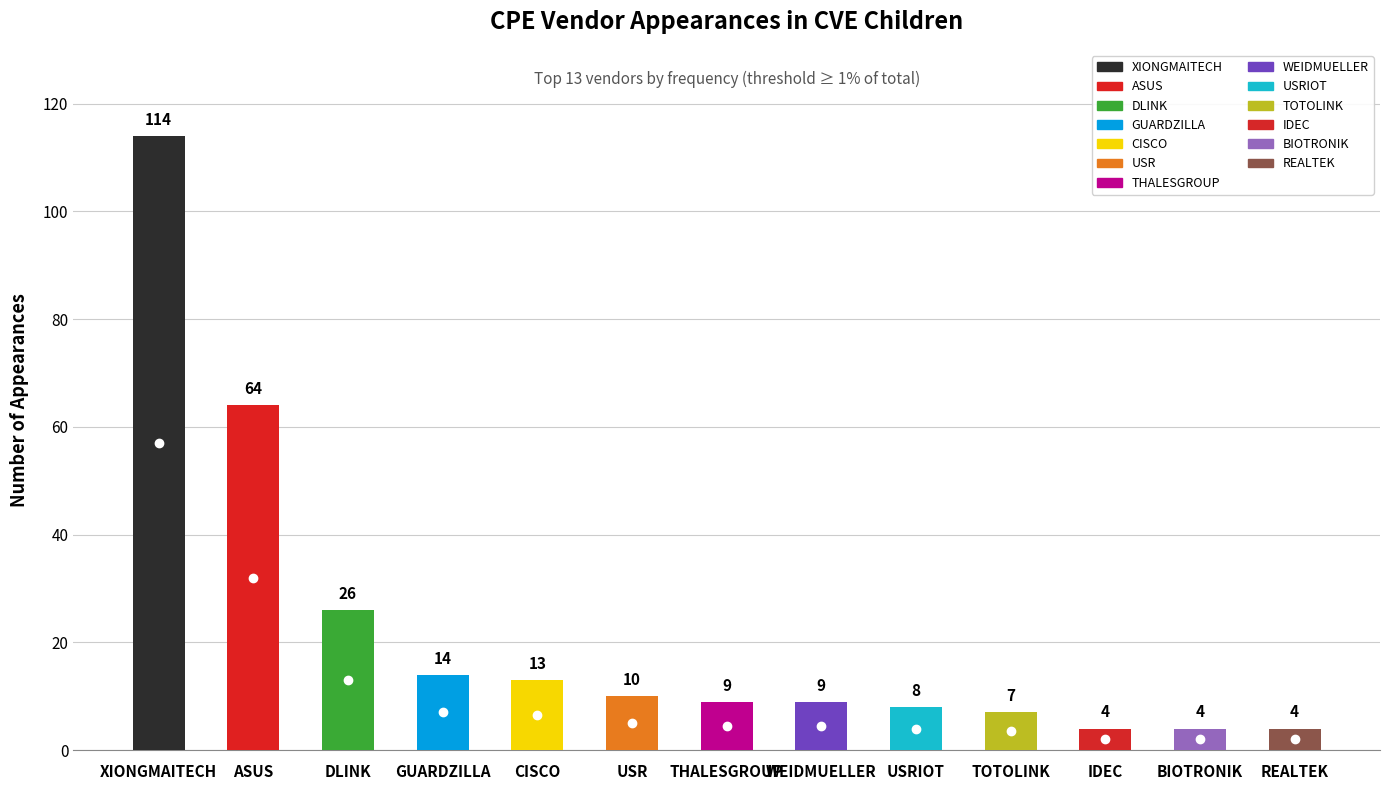

What is the label of the 4th bar from the left?

GUARDZILLA